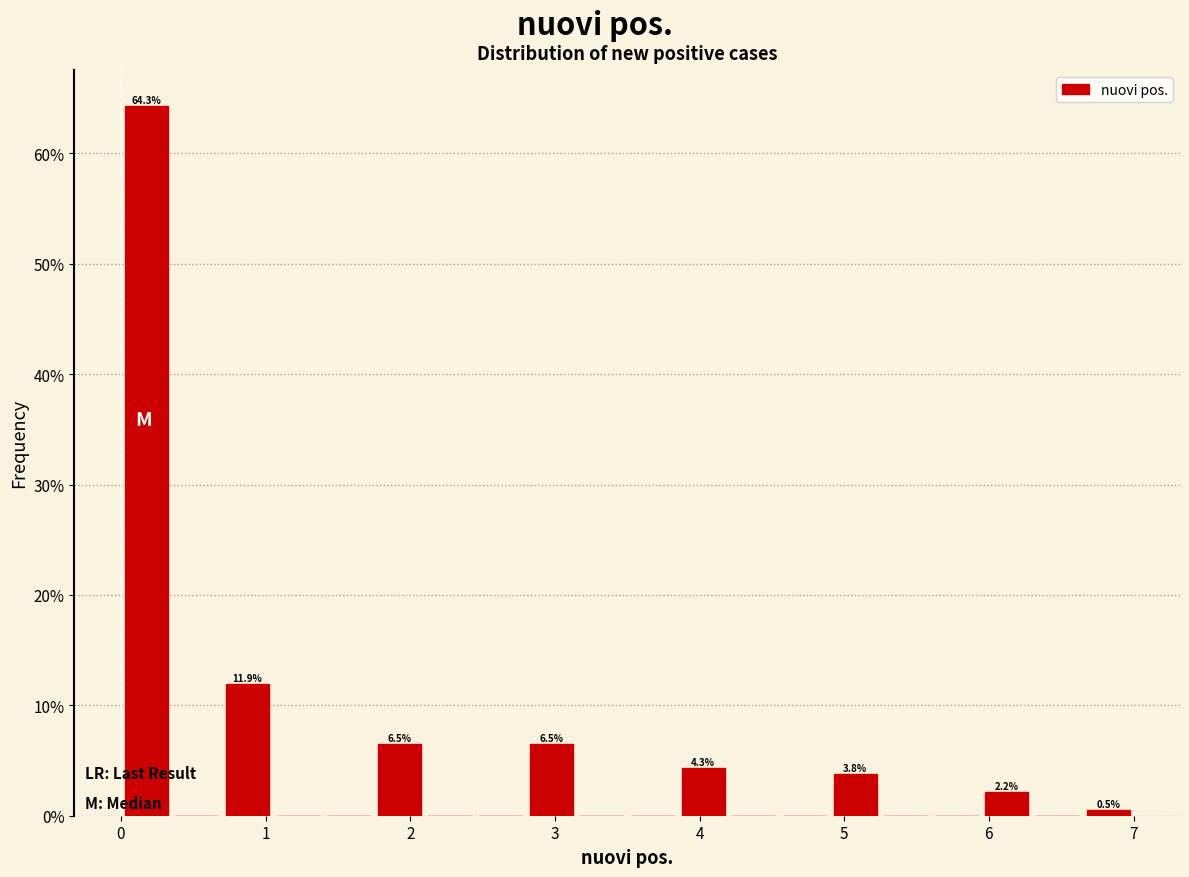

Around what value on the x-axis is the tallest bar? Give the approximate position of its centre, as read against the axis.

0.2